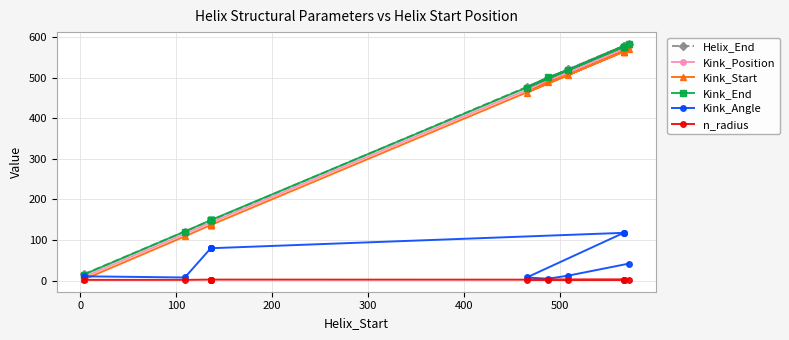

Is this an area chart (filled region under the line)?

No